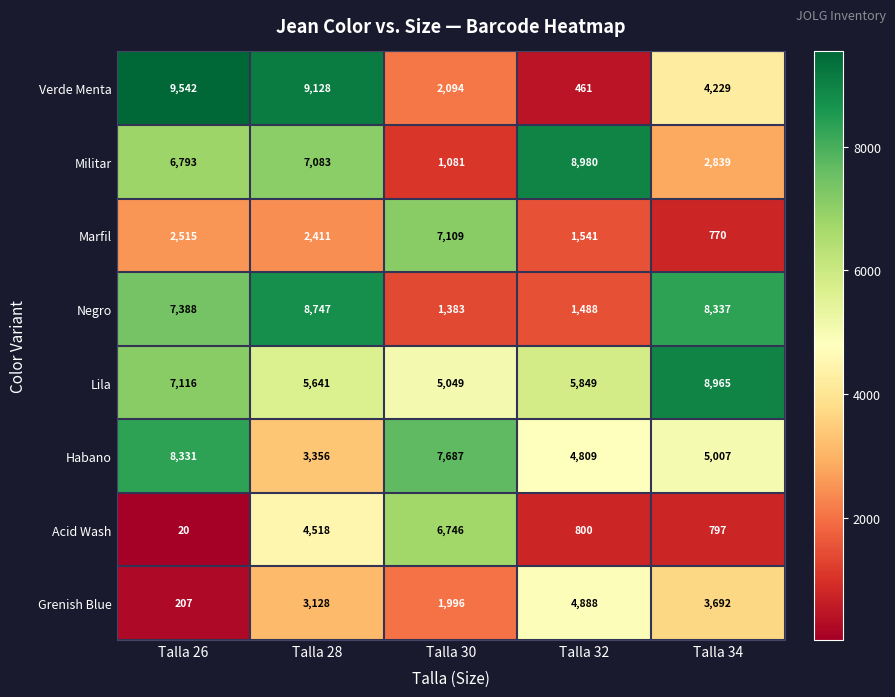

At how many categories does at least one series exceed 2679?

5